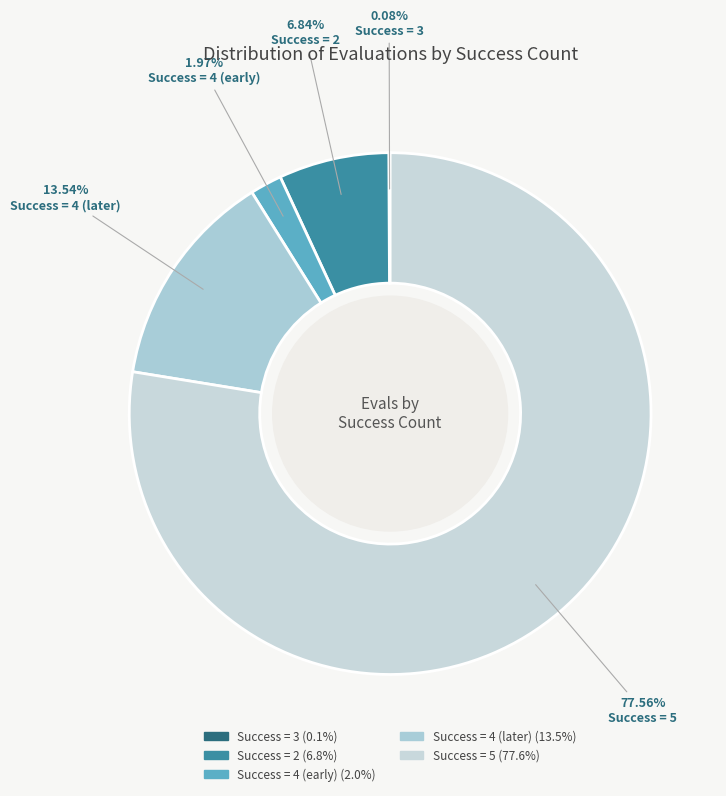

To the nearest percent, what is the average slice percentage?

20%